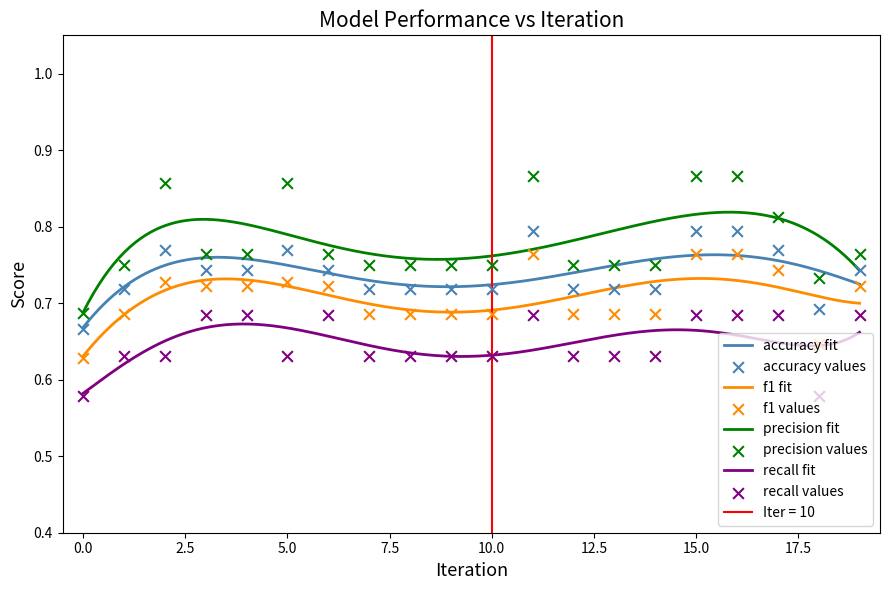

At how many categories does at least one series exceed 0?

20